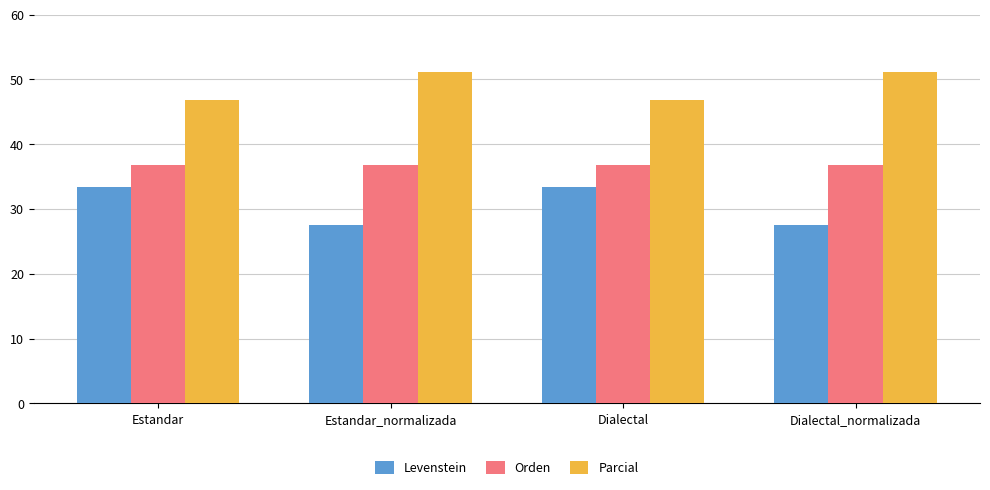

Read the Levenstein value at Dialectal_normalizada.

27.6